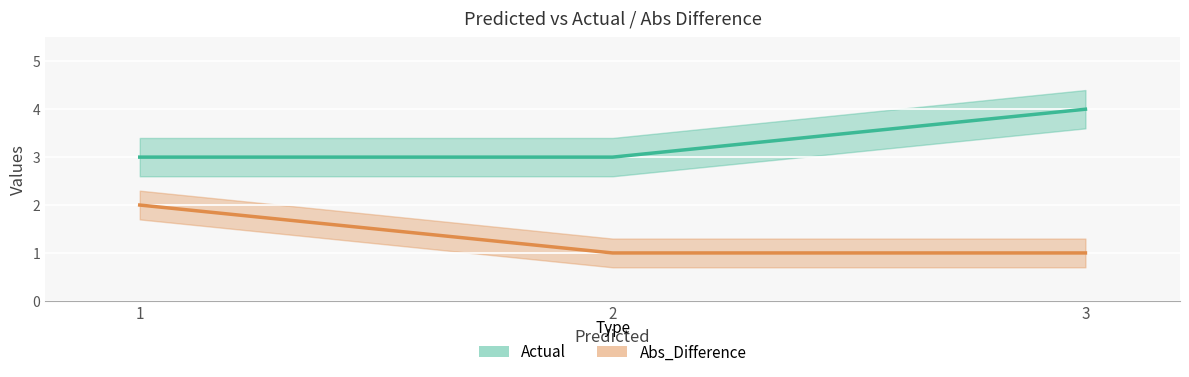

What is the sum of all Actual values?

10